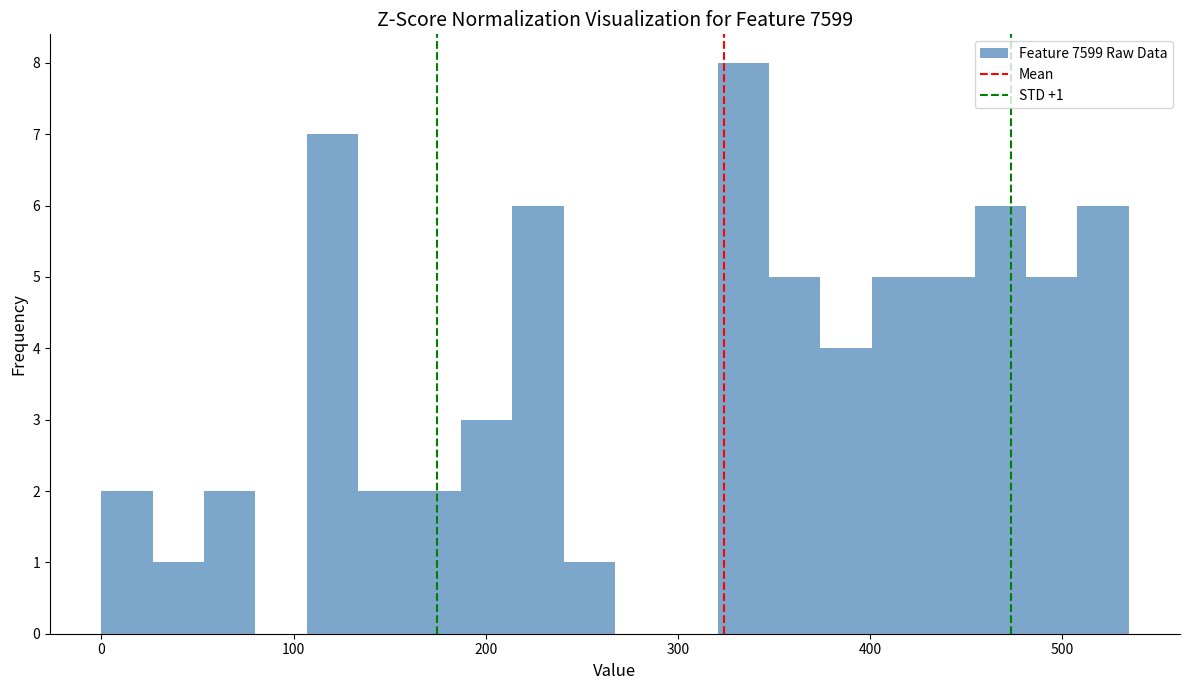

Around what value on the x-axis is the tallest bar? Give the approximate position of its centre, as read against the axis.

330